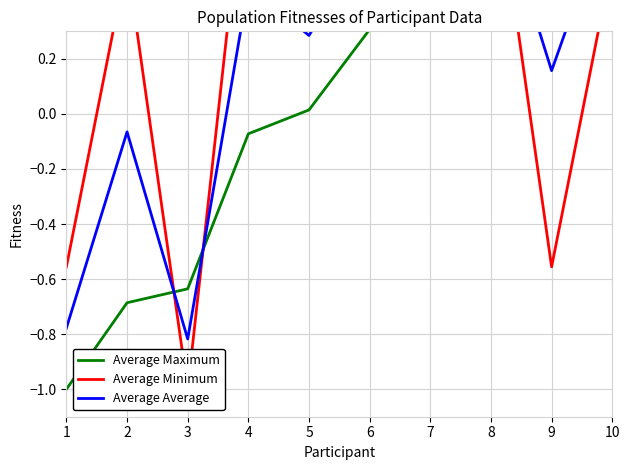

How many positive values does the Average Maximum series have?

6